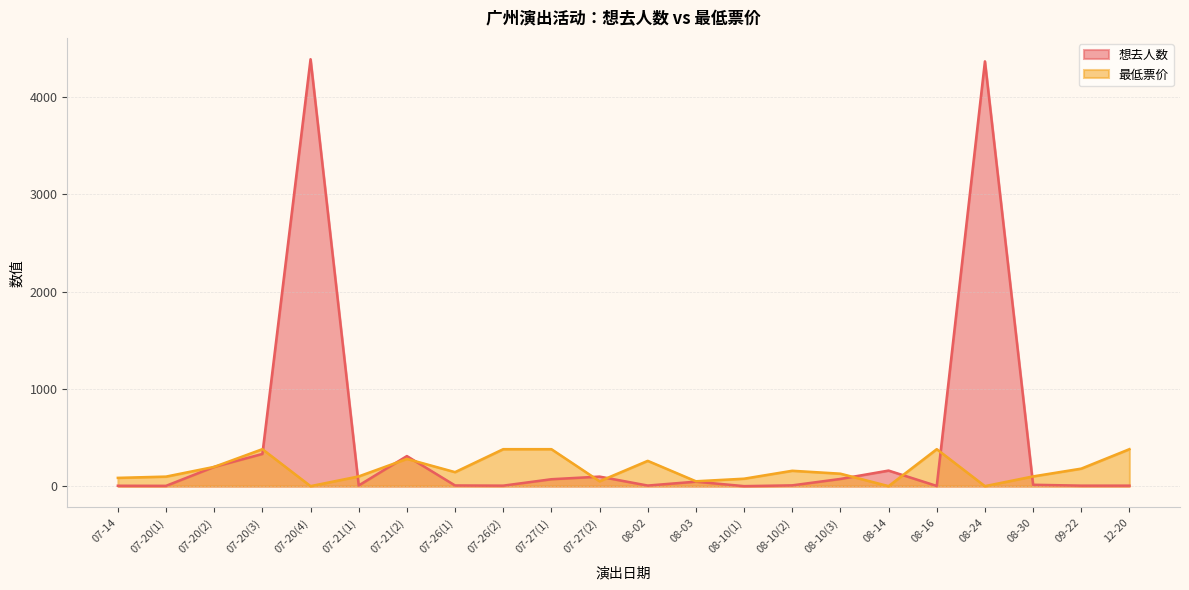

How many values in the 想去人数 series exceed 14?

10